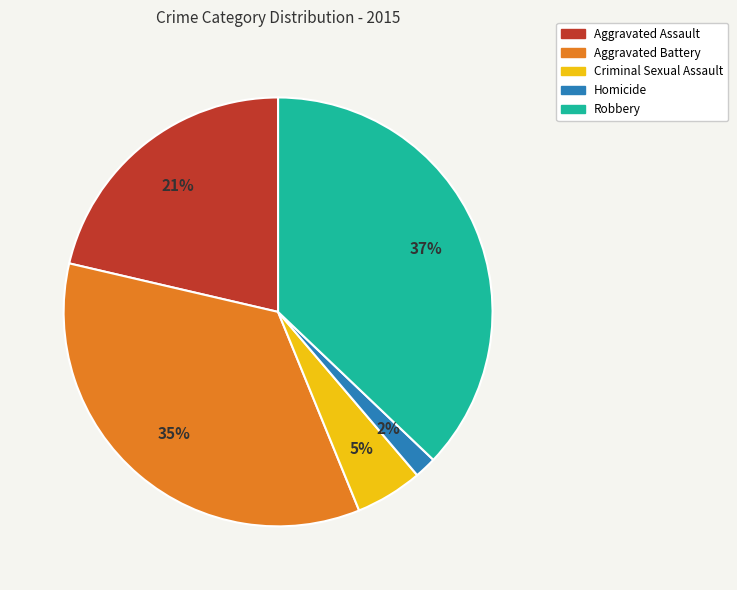

What is the smallest slice in the pie chart?

Homicide